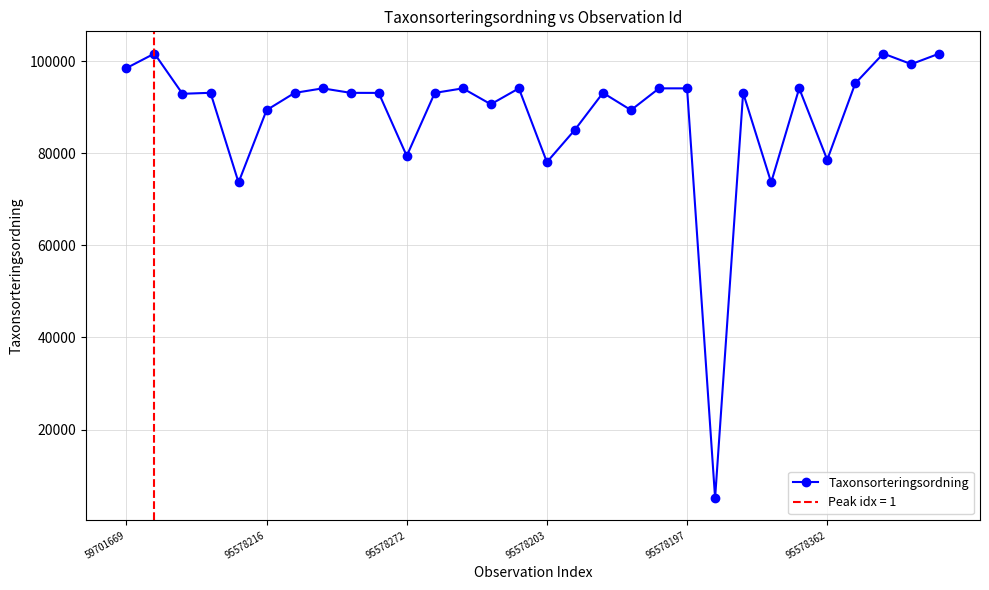

Which category has the lowest value across all series?

21